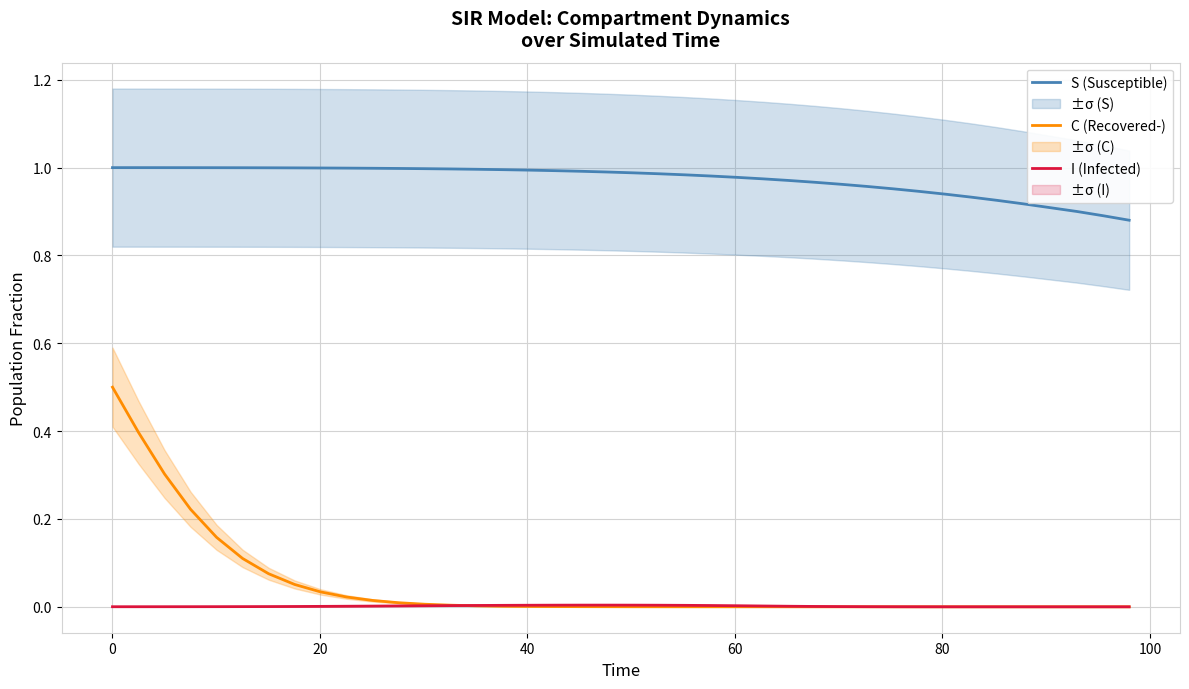

True or false: I (Infected) and S (Susceptible) cross at least once.

False